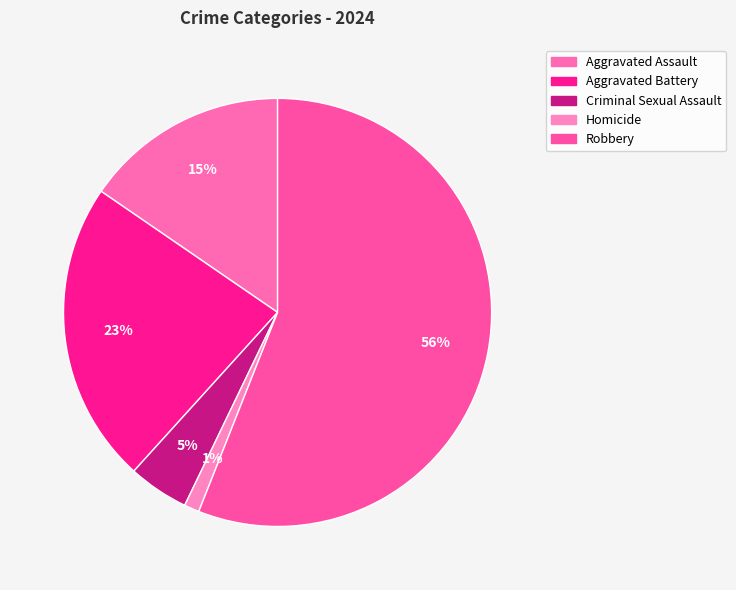

Count the number of slices in the pie.

5